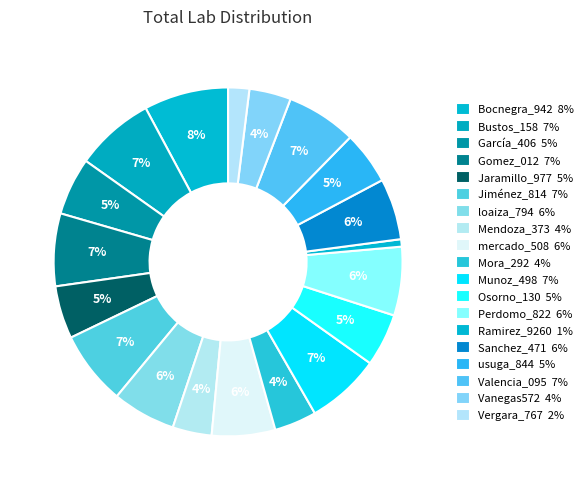

To the nearest percent, what percentage of the pie is Jaramillo_977?

5%